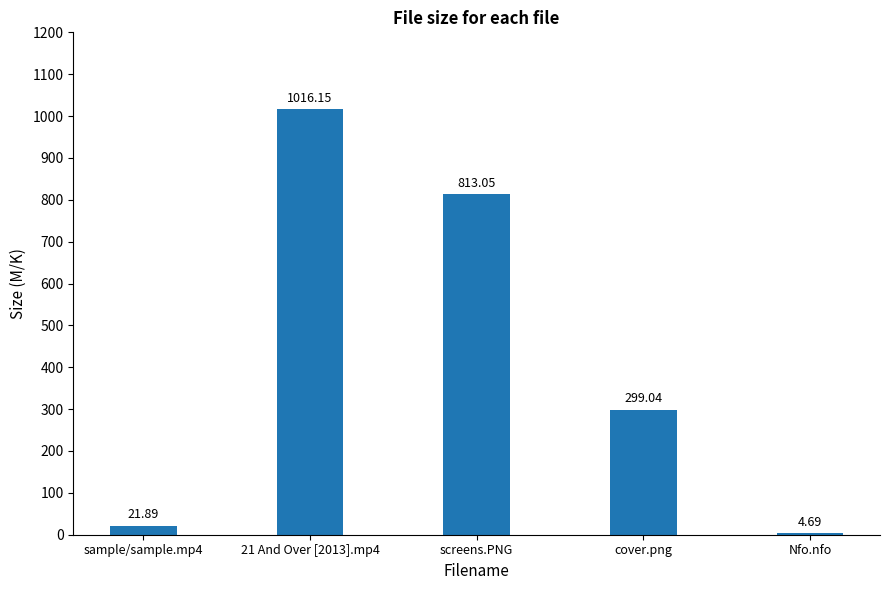

How many bars are there in total?

5